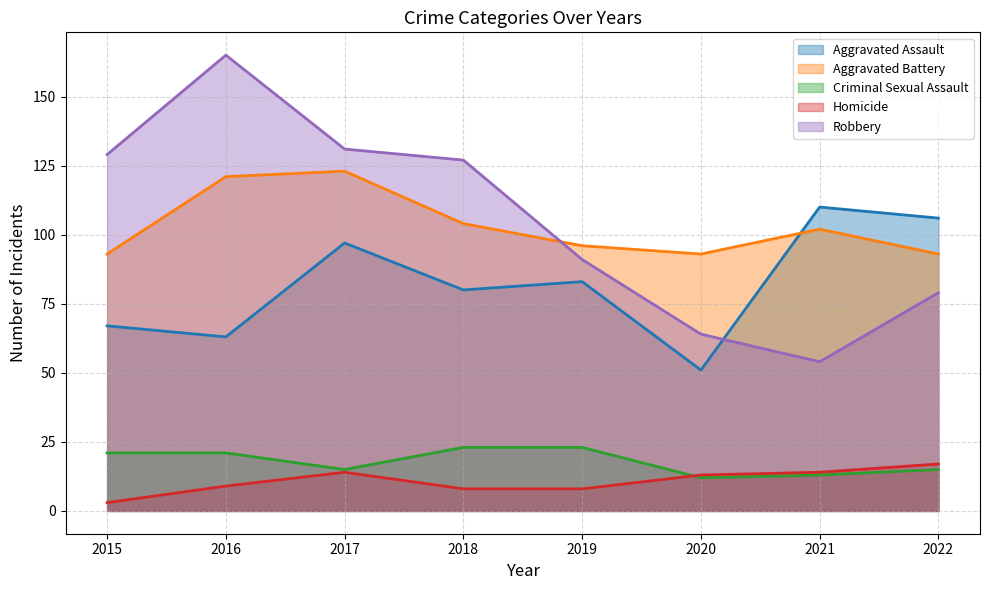

True or false: Aggravated Assault and Homicide intersect in this chart.

False